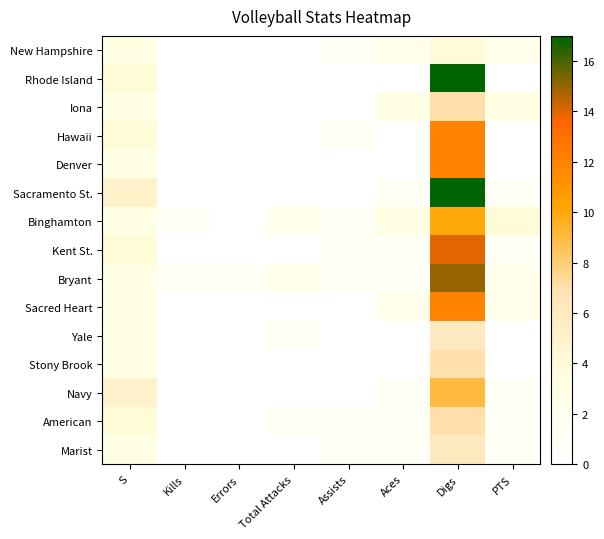

At how many categories does at least one series exceed 6?

1